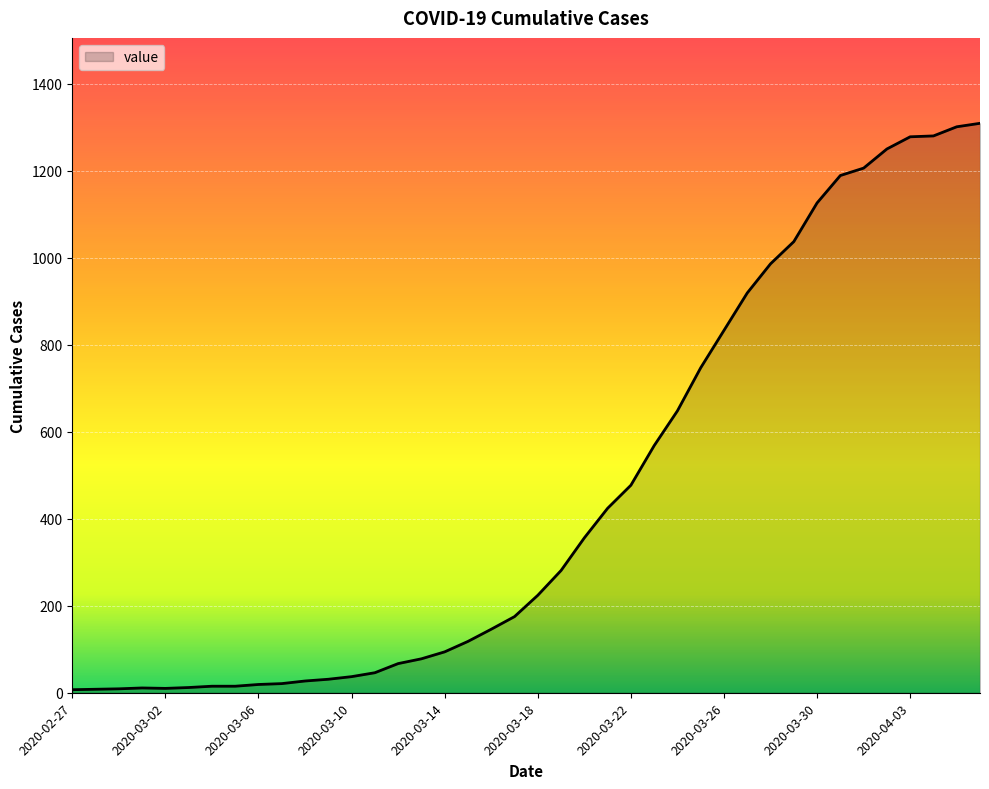

What is the maximum value shown in the chart?

1309